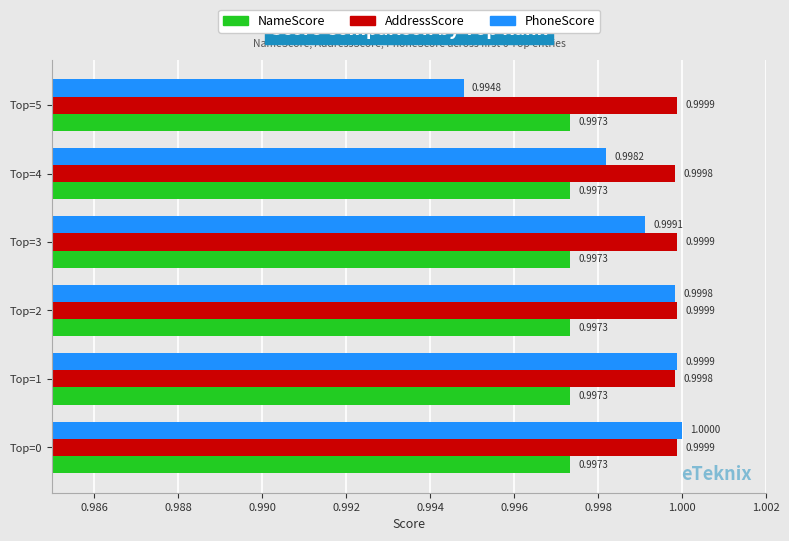

What is the sum of the PhoneScore values at Top=4 and Top=5?

2.0